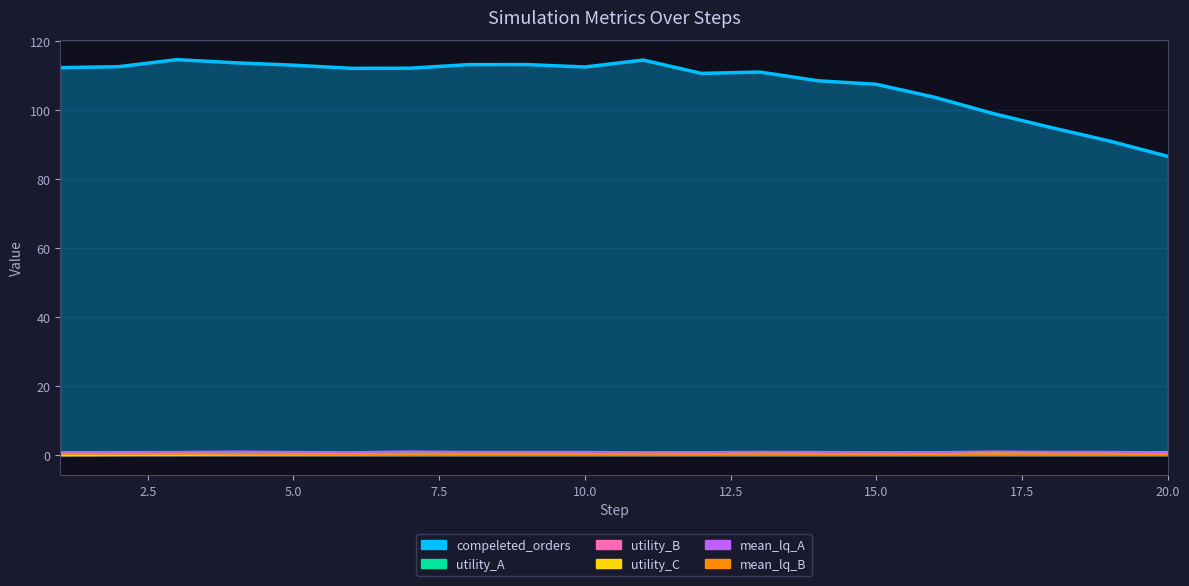

The compeleted_orders series shows 40.0 at 4. True or false?

False